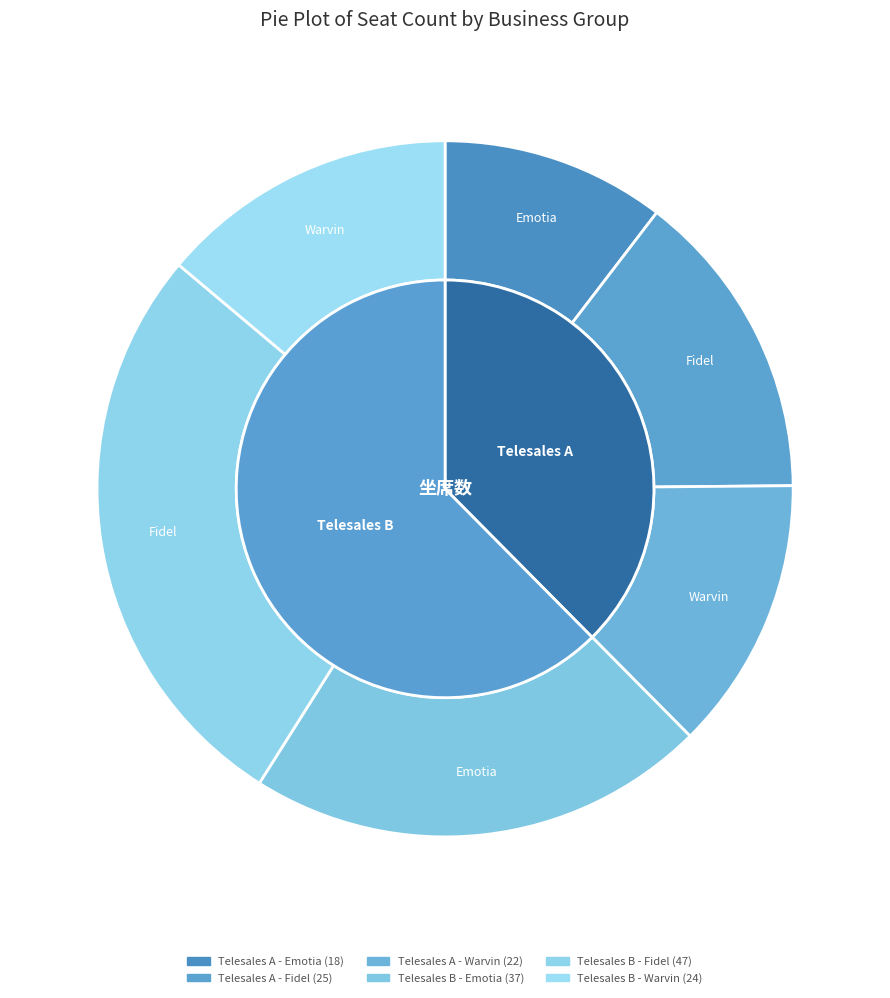

Is Telesales A - Emotia the majority of the pie?

No